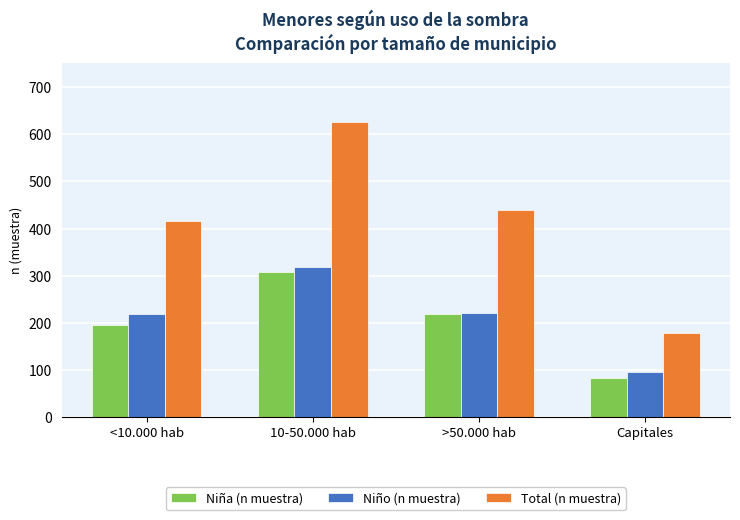

Count the number of categories in the chart.

4